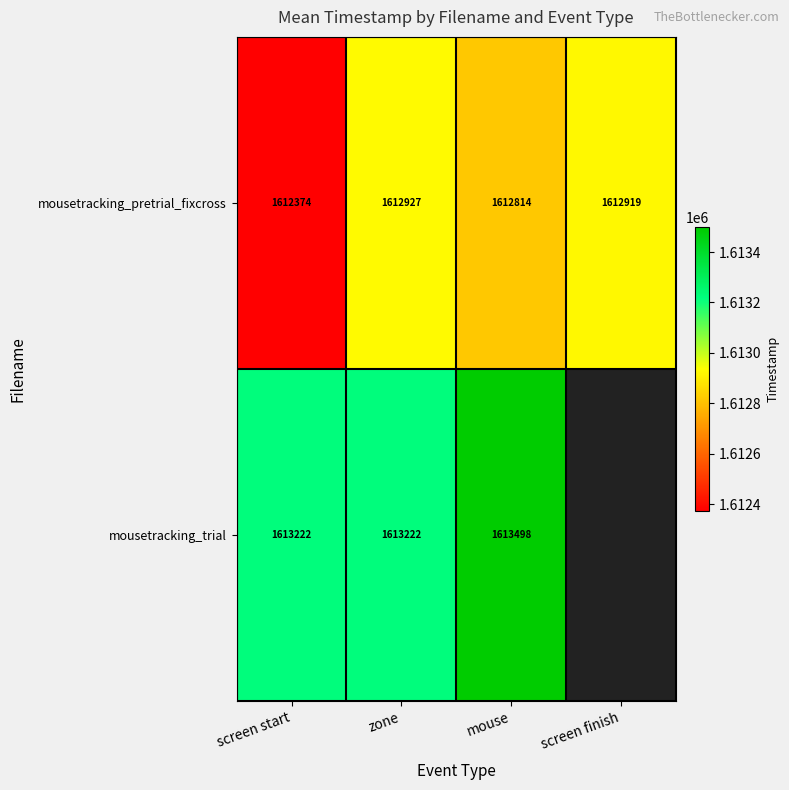

Is the value of mousetracking_pretrial_fixcross at screen start greater than the value of mousetracking_trial at screen start?

No